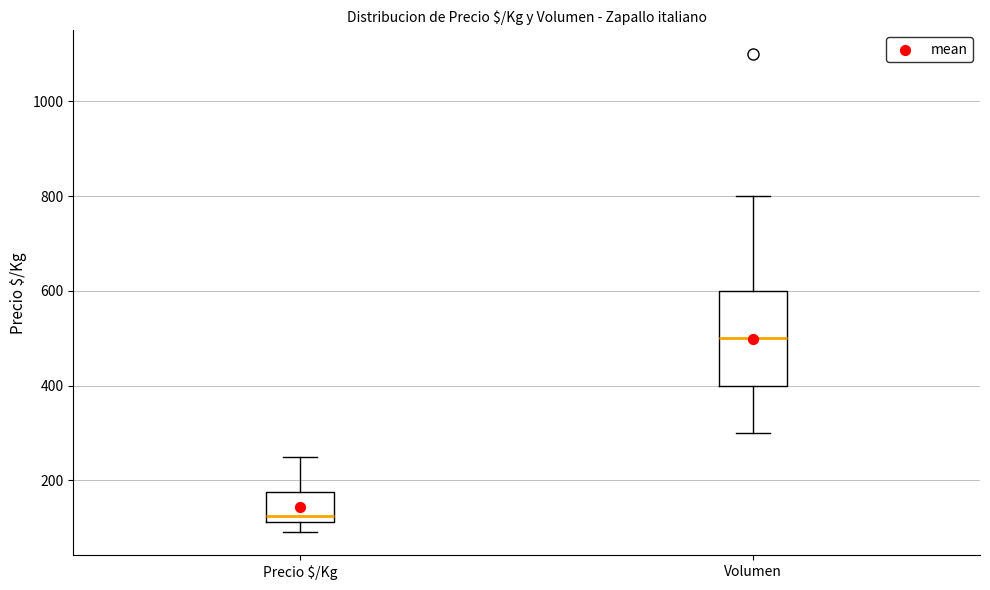

Which box is the tallest, from its lower edge to its upper edge?

Volumen